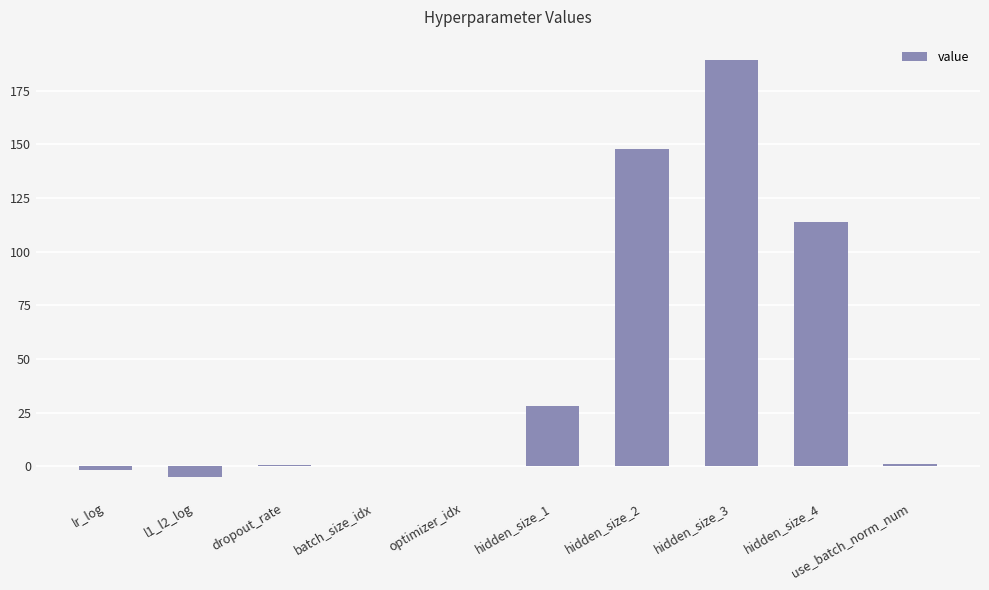

What is the approximate value at dropout_rate?

0.7